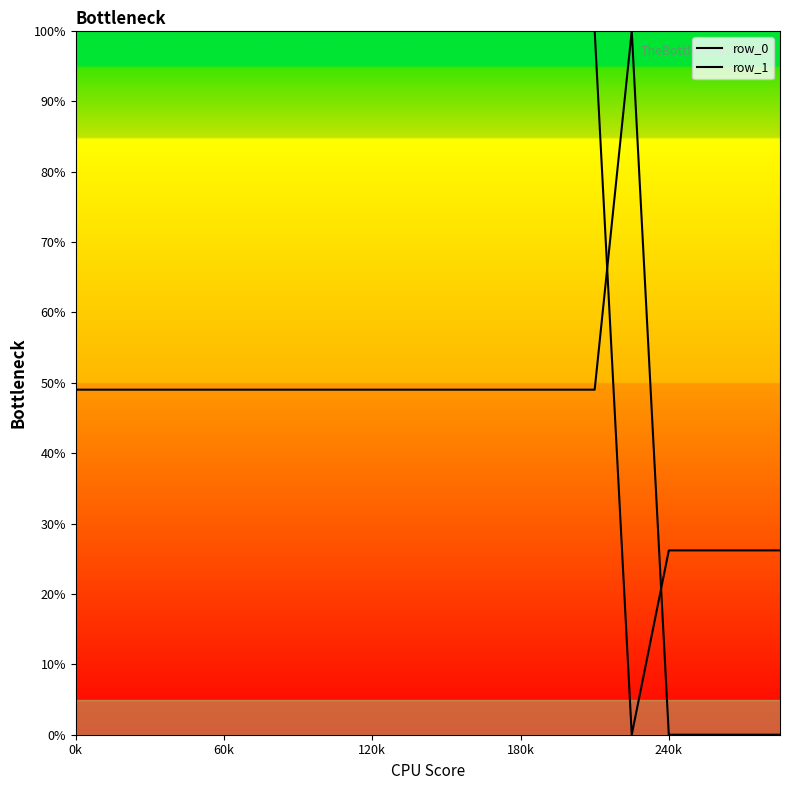

Does the chart have visible grid lines?

No